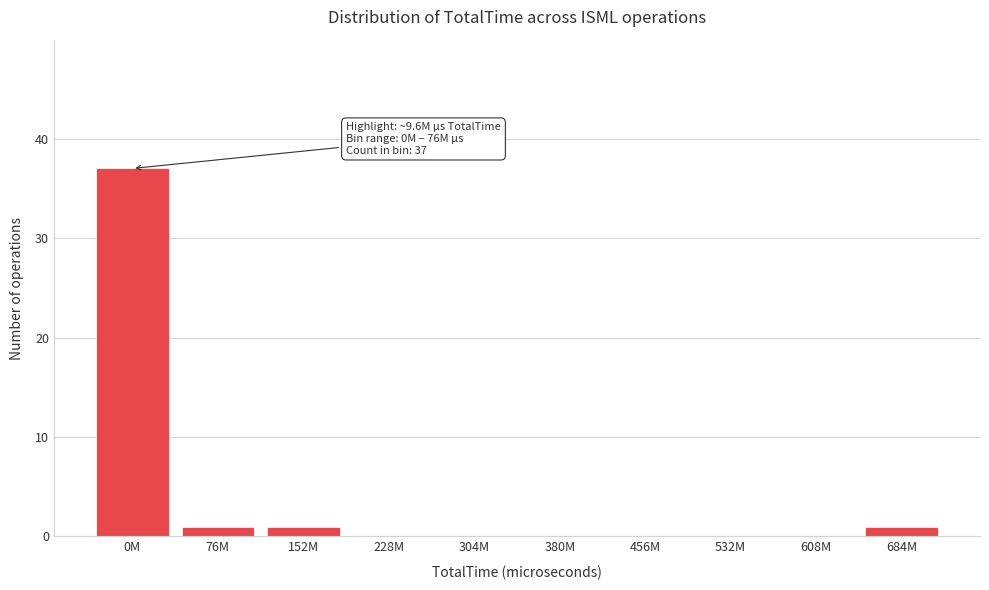

Reading left to right, list all the values displayed in this chart.

0M=37	76M=1	152M=1	228M=0	304M=0	380M=0	456M=0	532M=0	608M=0	684M=1